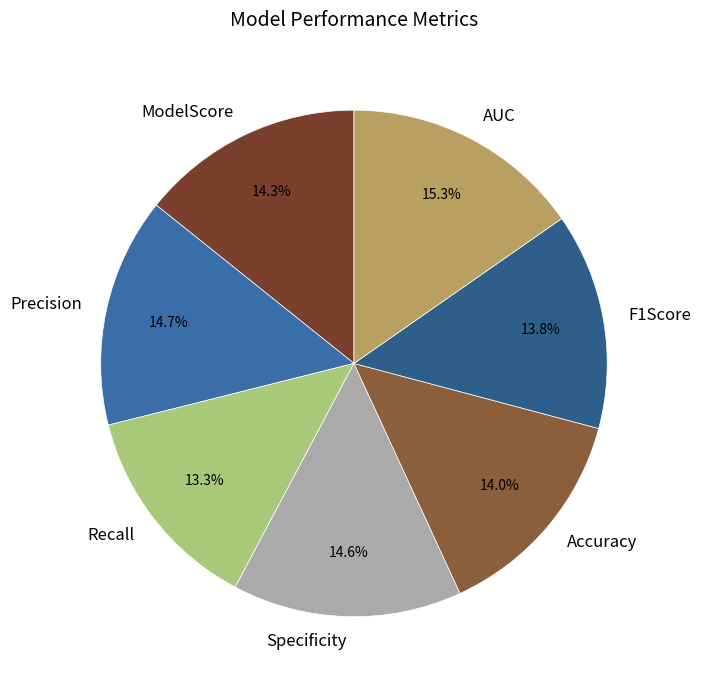

Is there a majority slice in this chart?

No